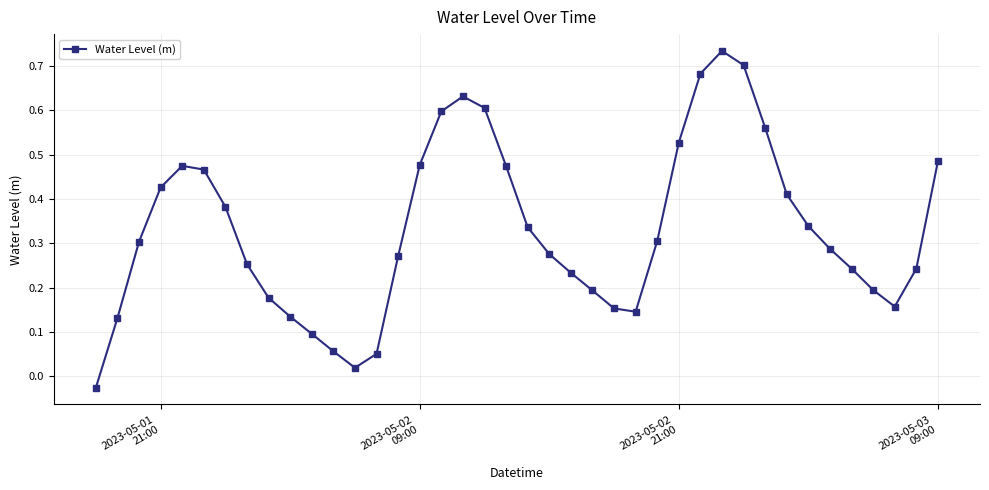

How many interior local peaks (higher than both neighbors) does the data have?

3